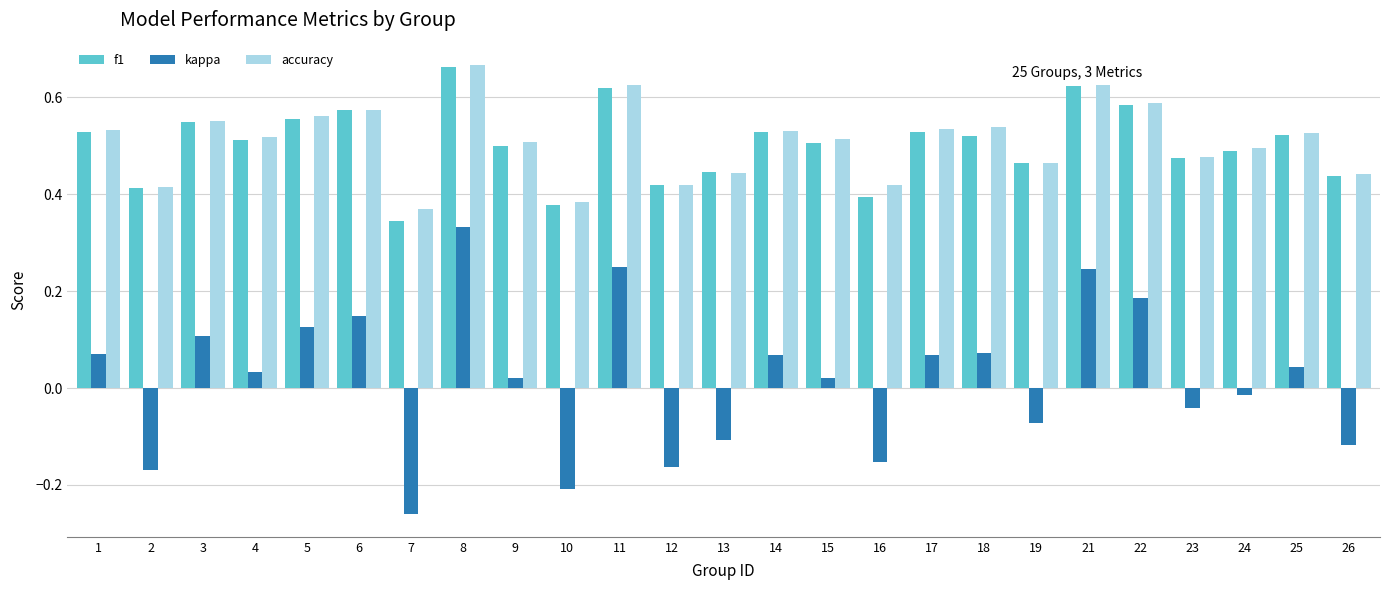

The value of accuracy at 8 is 0.9. True or false?

False